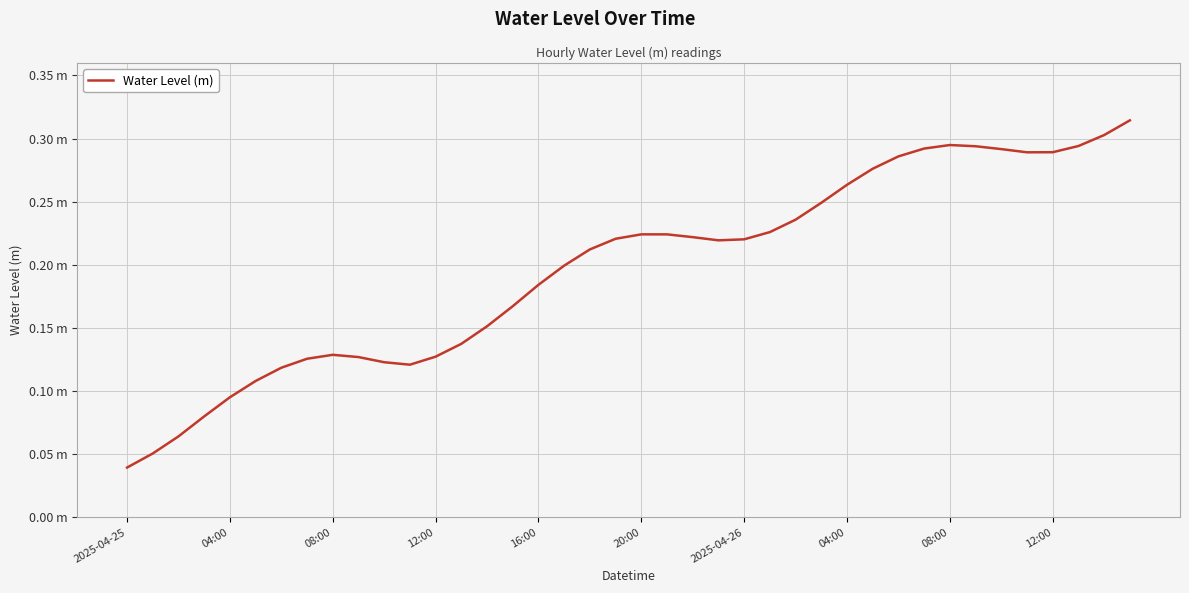

Does the chart have visible grid lines?

Yes